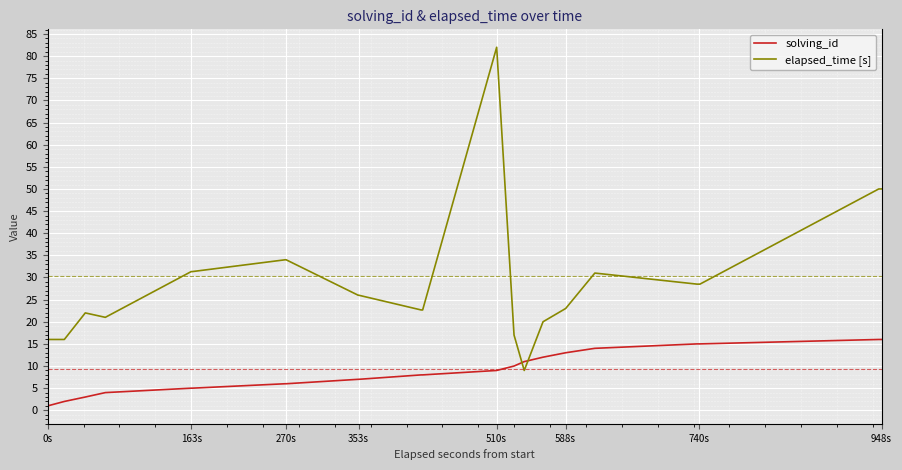

List the series in order of their peak value, highest first.

elapsed_time [s], solving_id